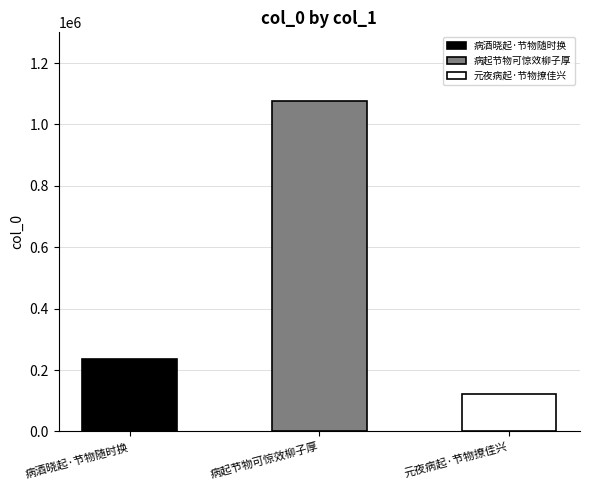

What is the label of the 1st bar from the right?

元夜病起·节物撩佳兴